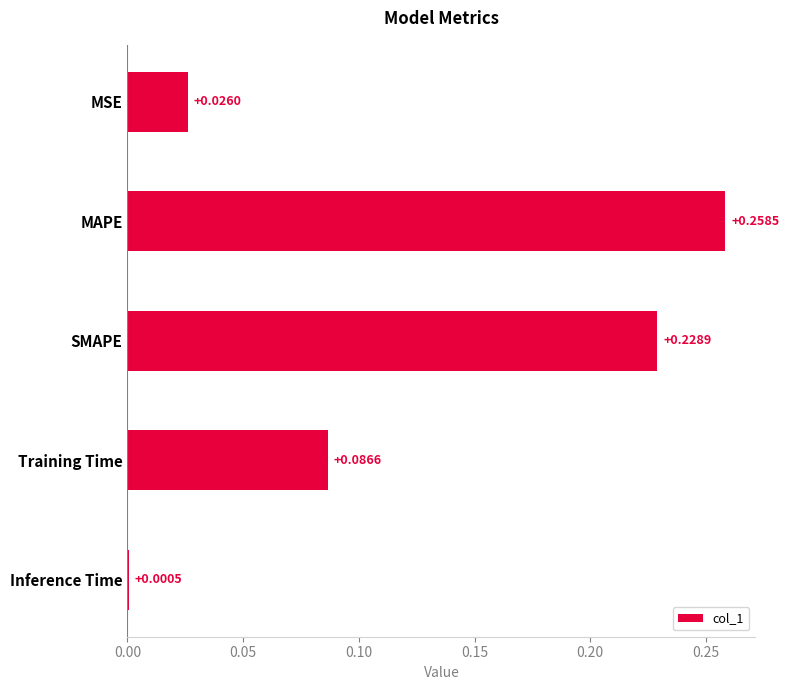

Where is the data nearest to the value 0?

Inference Time